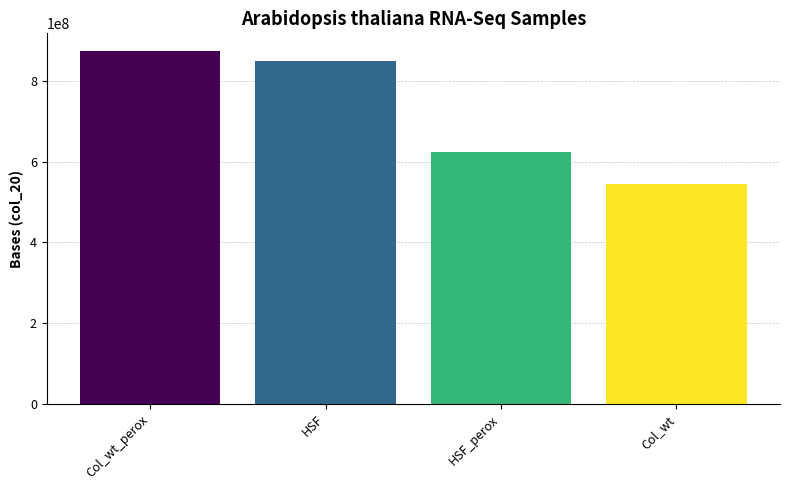

What is the difference between the values at Col_wt and HSF?

303093500